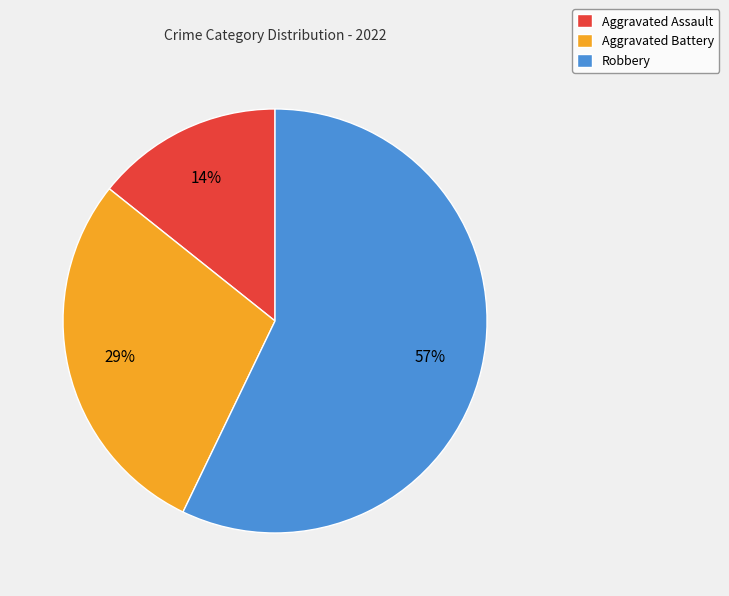

Which slice is the largest?

Robbery